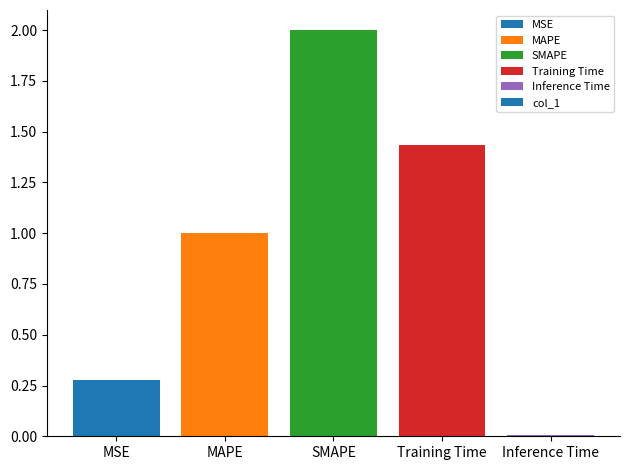

What is the change in value from Training Time to Inference Time?

-1.4